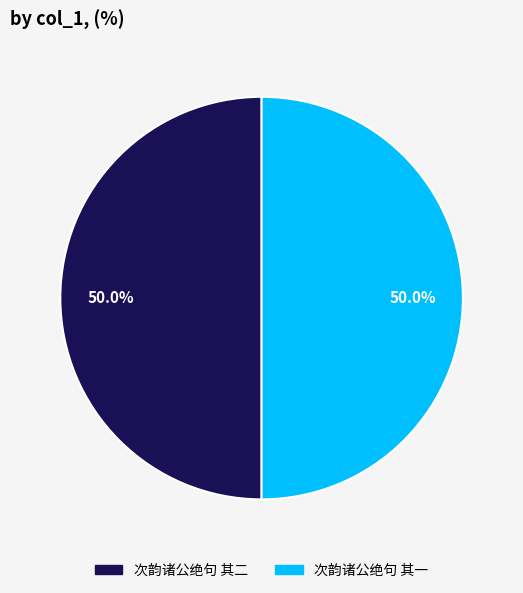

To the nearest percent, what percentage of the pie is 次韵诸公绝句 其二?

50%